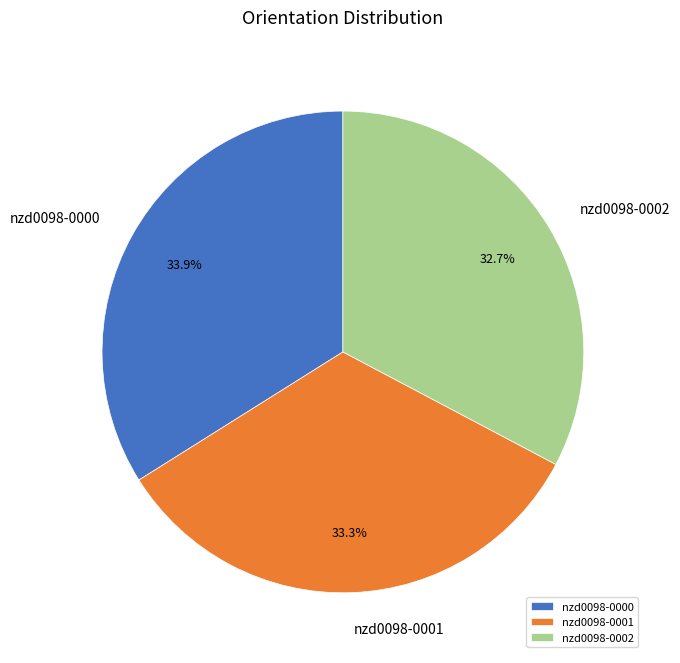

Is nzd0098-0001 the majority of the pie?

No